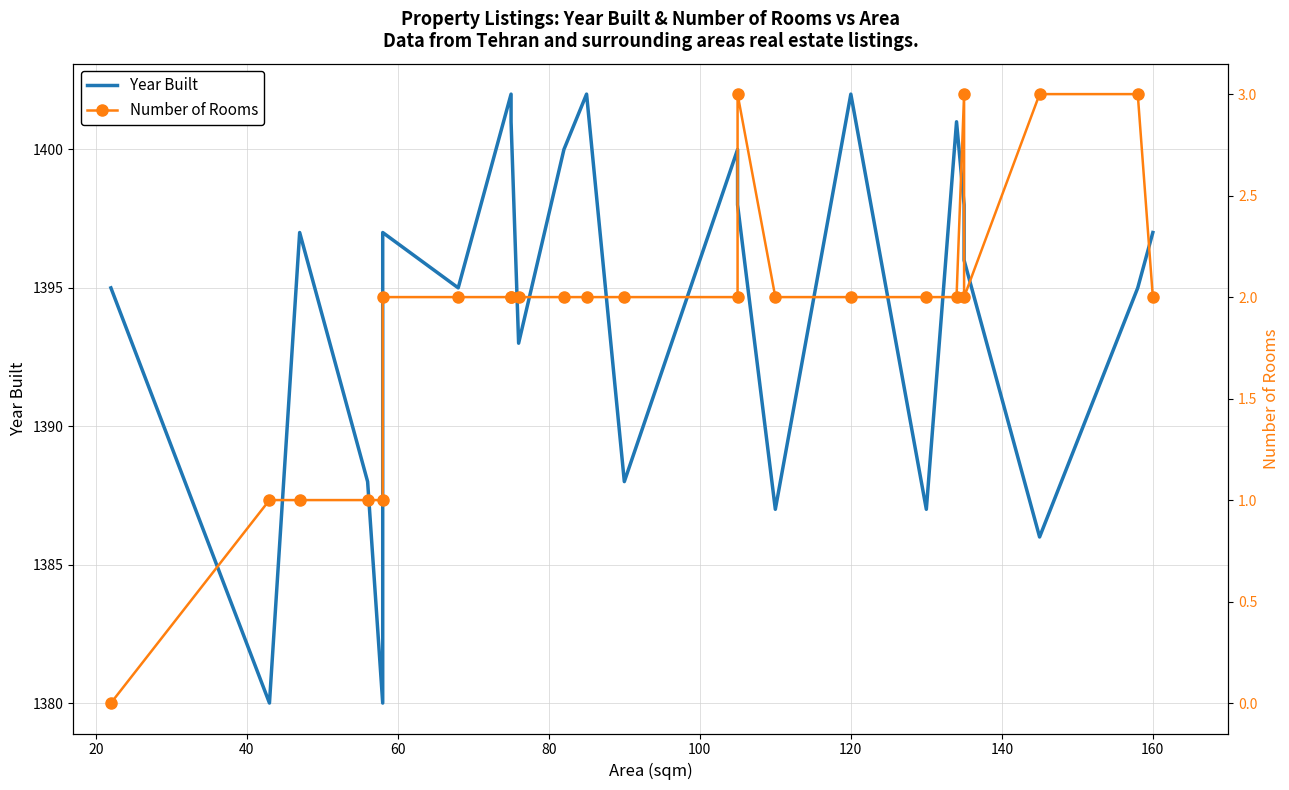

Rank the series by their maximum value, from lowest to highest.

Number of Rooms, Year Built